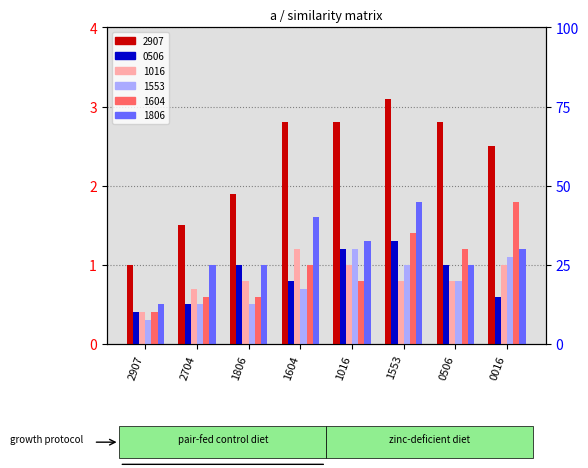

What is the difference between the 1604 values at 1806 and 1553?

0.8